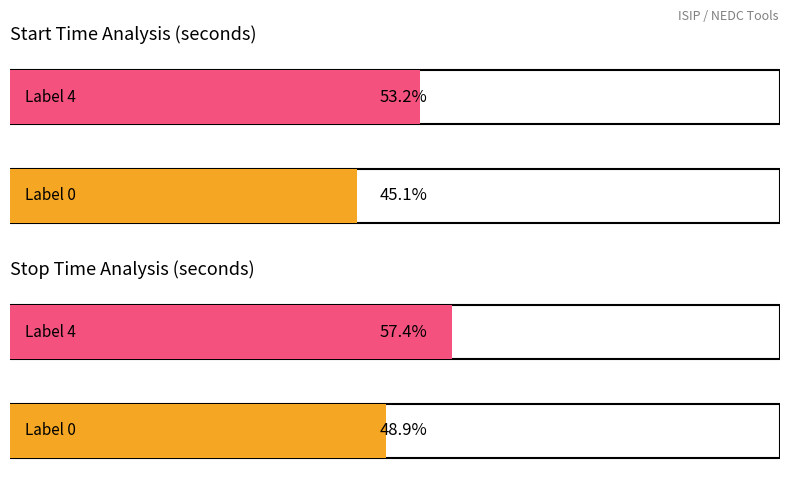

Which series has the largest total across all categories?

stop_time